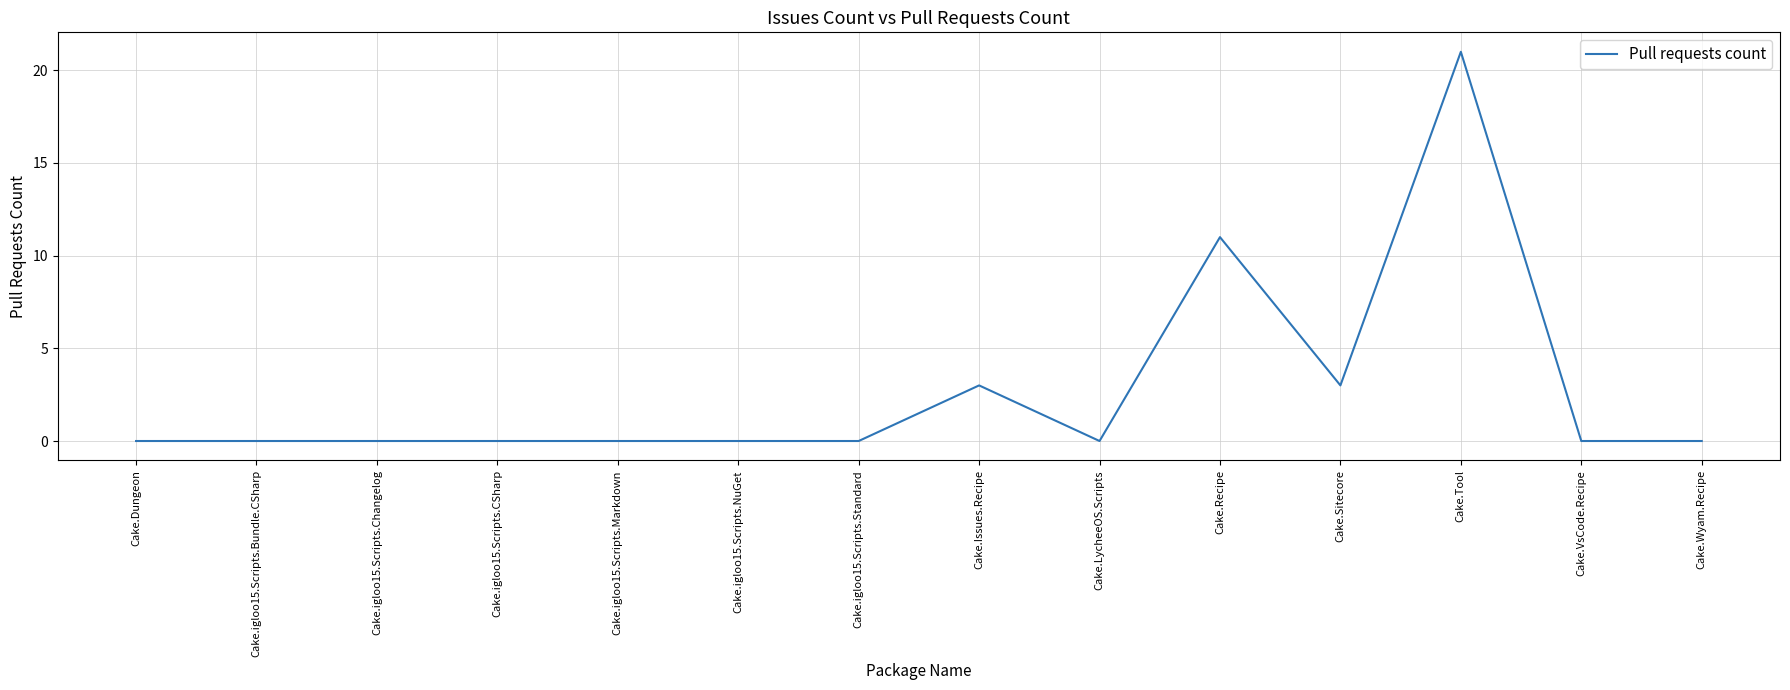

What is the change in value from Cake.igloo15.Scripts.Changelog to Cake.Sitecore?

+3